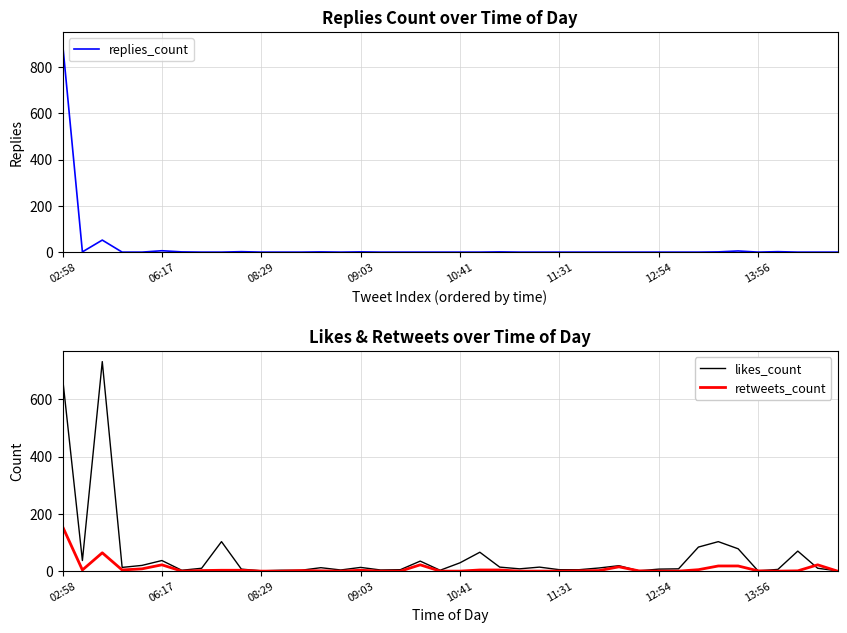

True or false: retweets_count has a value of 22 at 06:17.

True